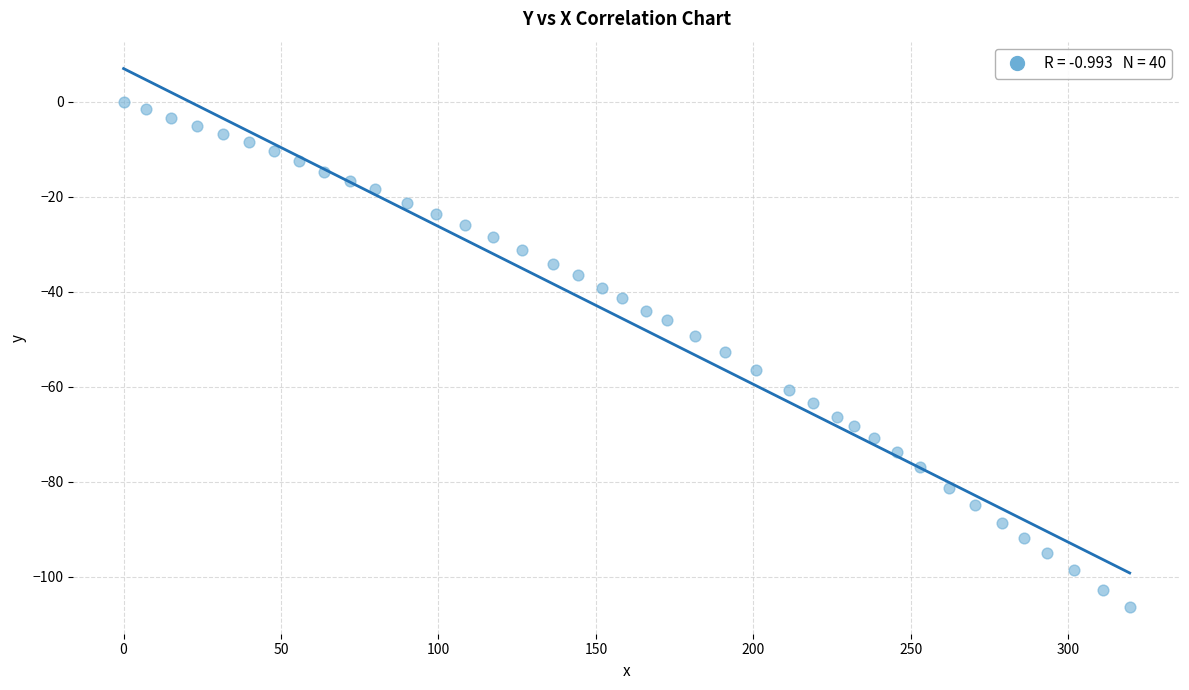

What is the range of X values (max minus min)?

319.5